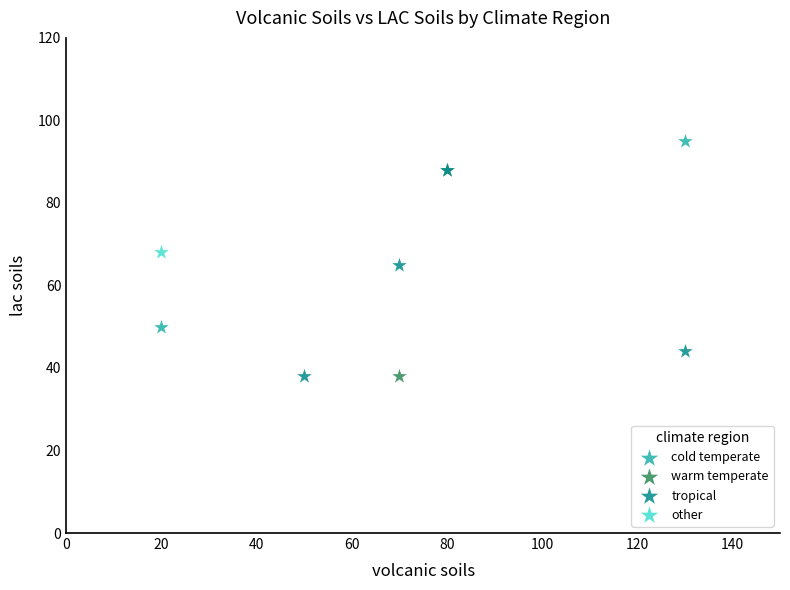

What are all the series names shown in the legend?

cold temperate, warm temperate, tropical, other